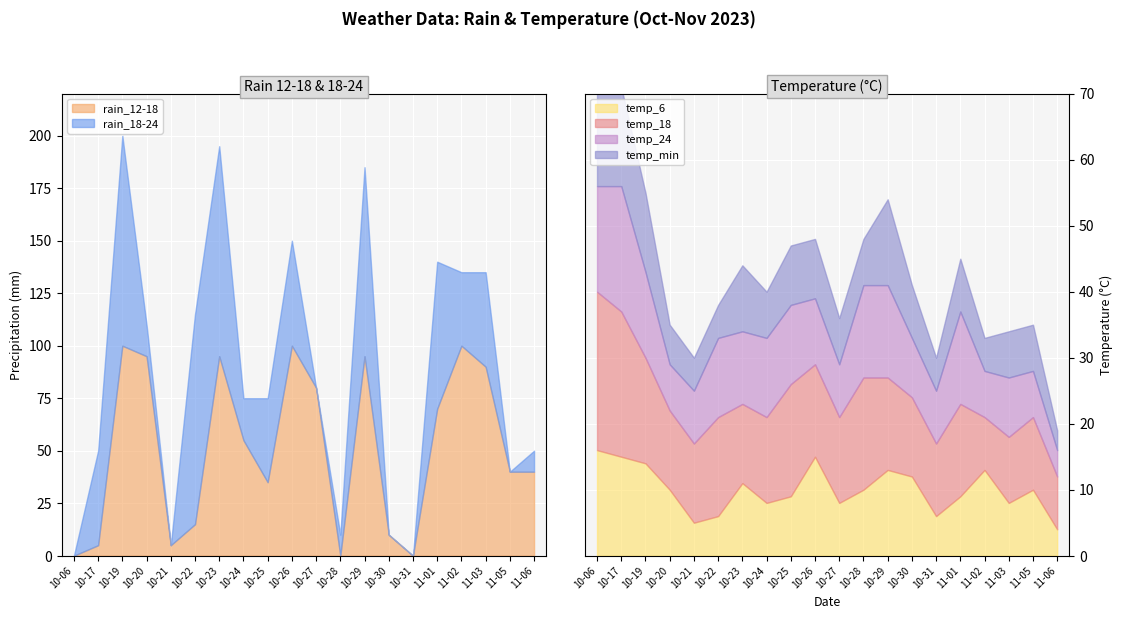

At how many categories does at least one series exceed 56?

10